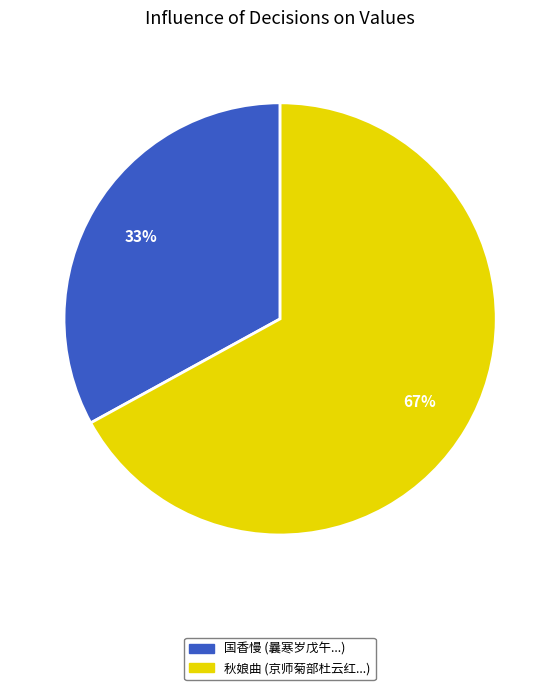

Between 国香慢 (曩寒岁戊午...) and 秋娘曲 (京师菊部杜云红...), which is larger?

秋娘曲 (京师菊部杜云红...)